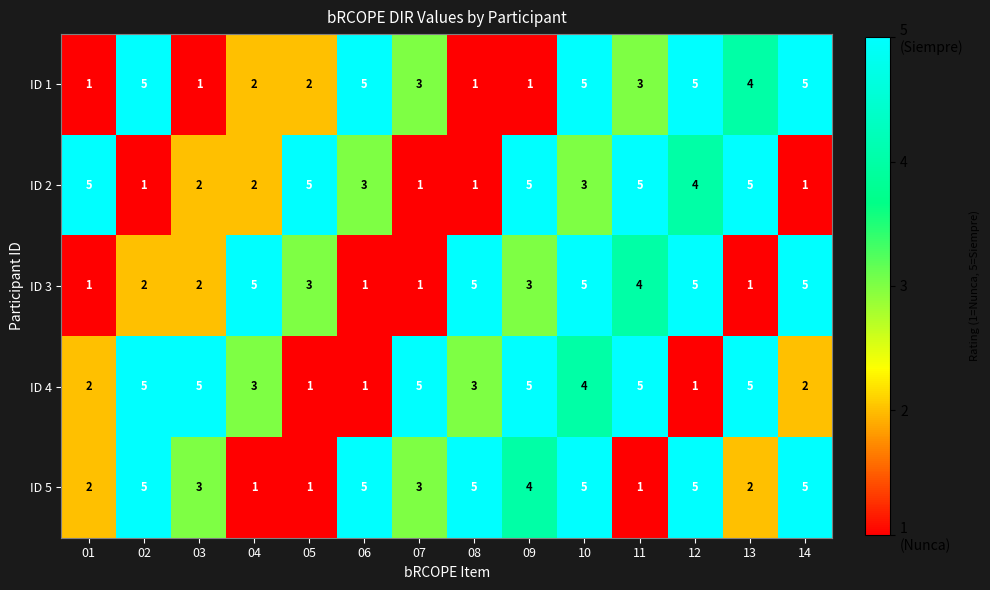

What is the sum of all ID 5 values?

47